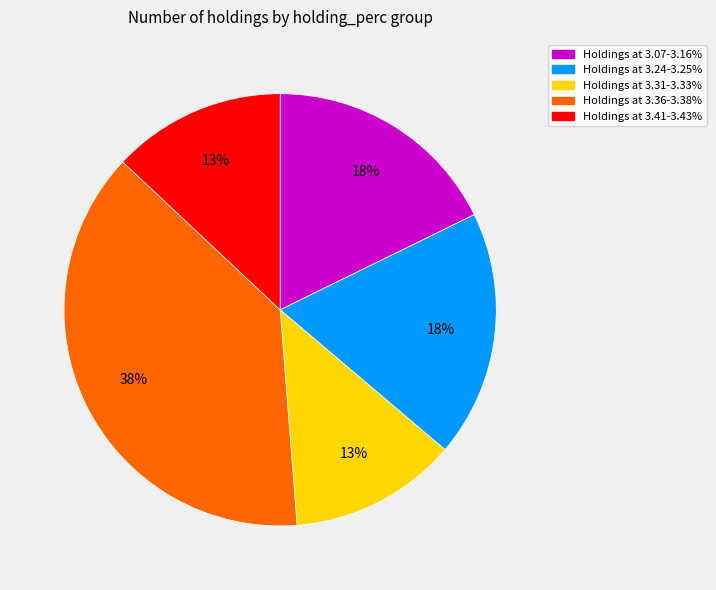

Is there a majority slice in this chart?

No